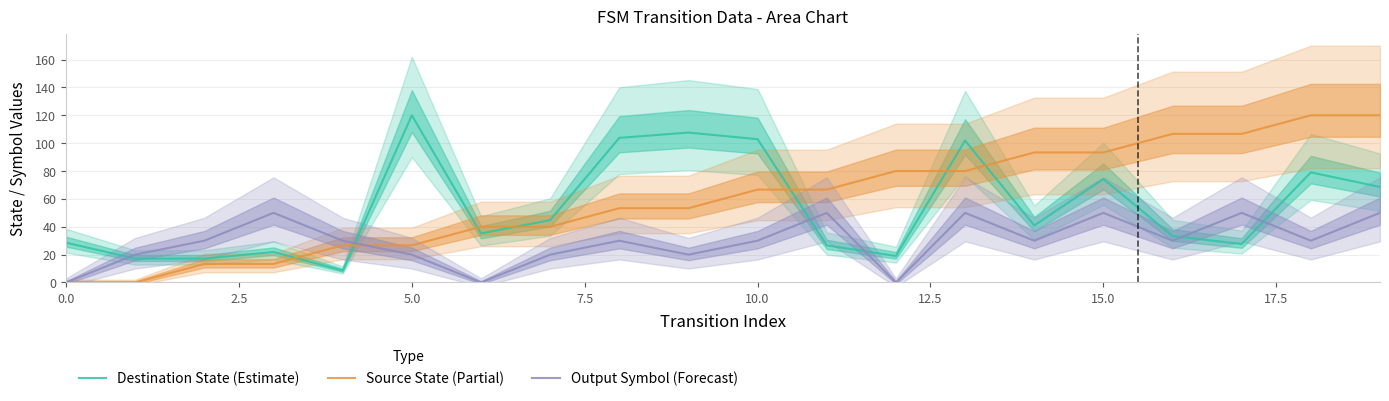

What is the maximum value for Output Symbol (Forecast)?

50.0